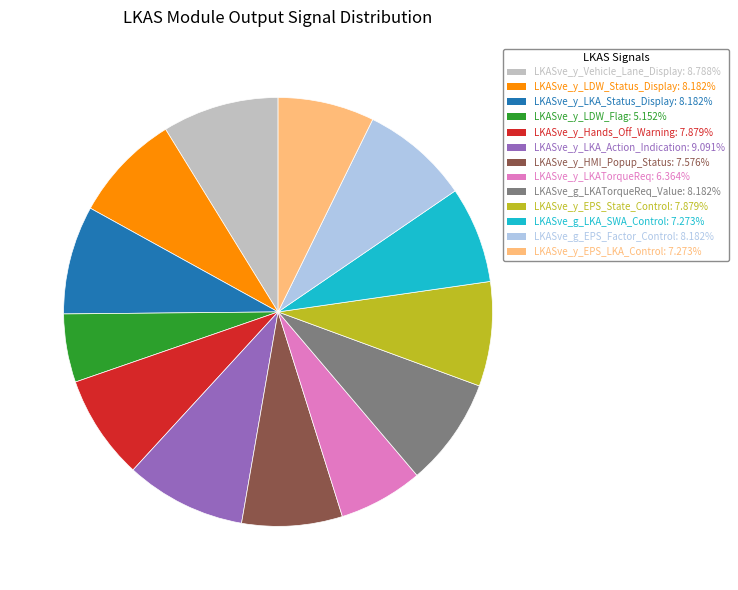

True or false: LKASve_y_EPS_LKA_Control accounts for 1% of the total.

False